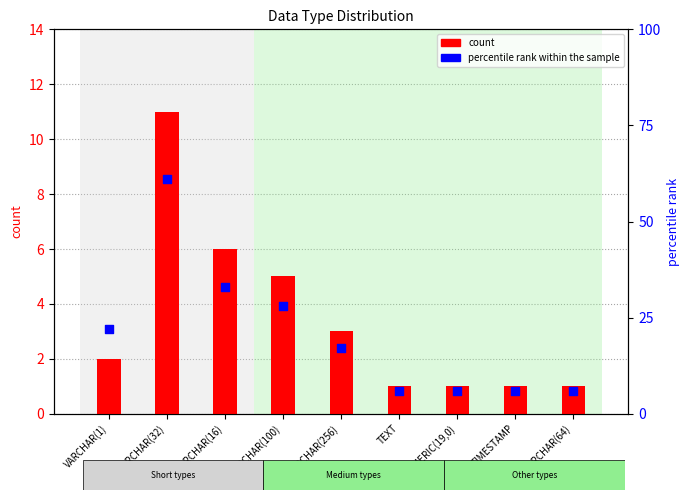

What are all the series names shown in the legend?

count, percentile rank within the sample